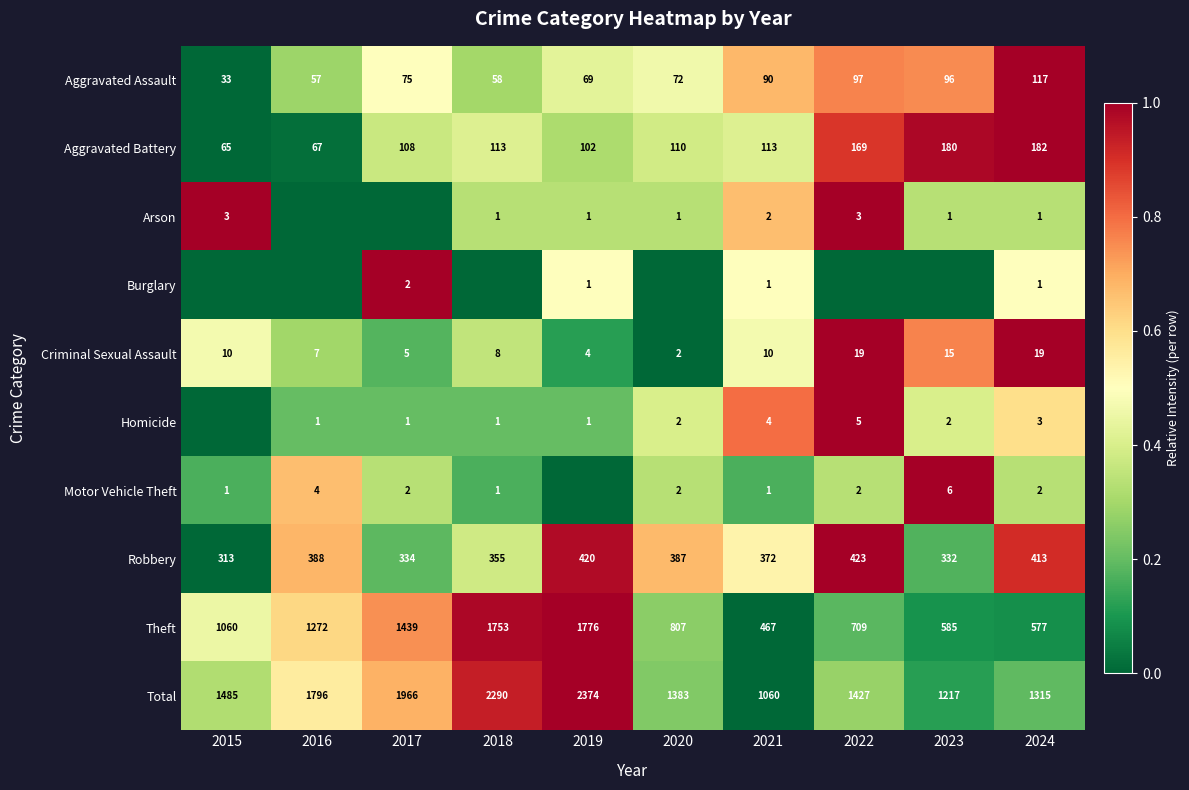

Count the number of categories in the chart.

10